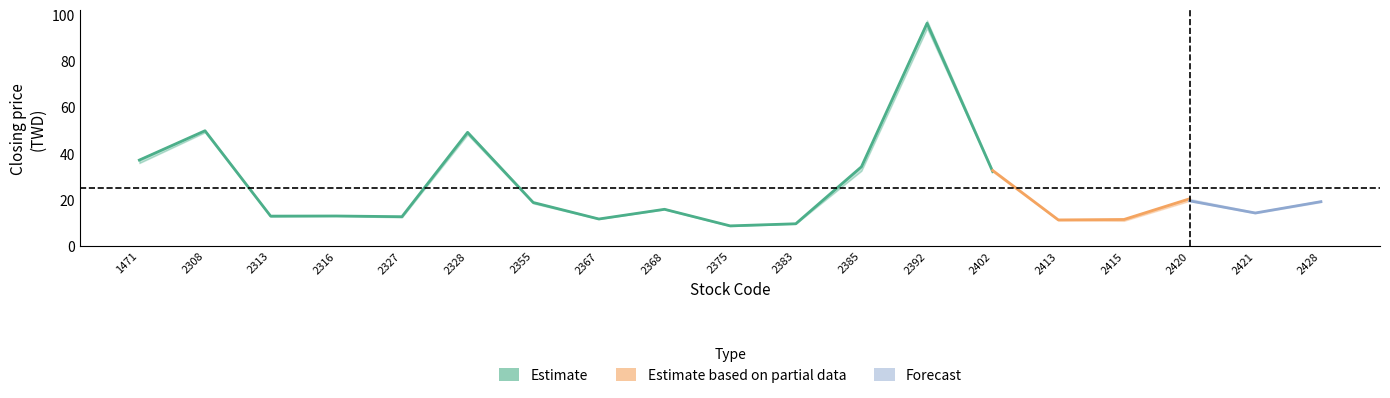

Does the chart display data point markers on the line(s)?

No